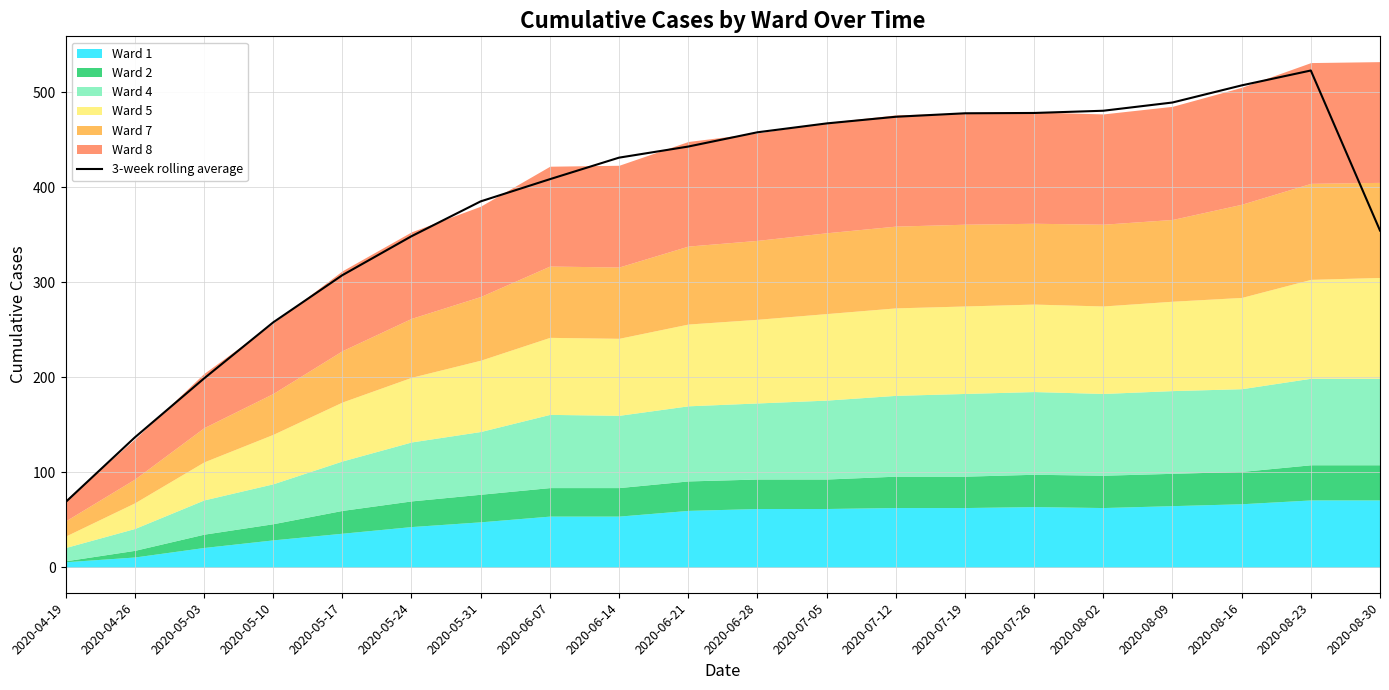

How many interior local peaks (higher than both neighbors) does the data have?

1